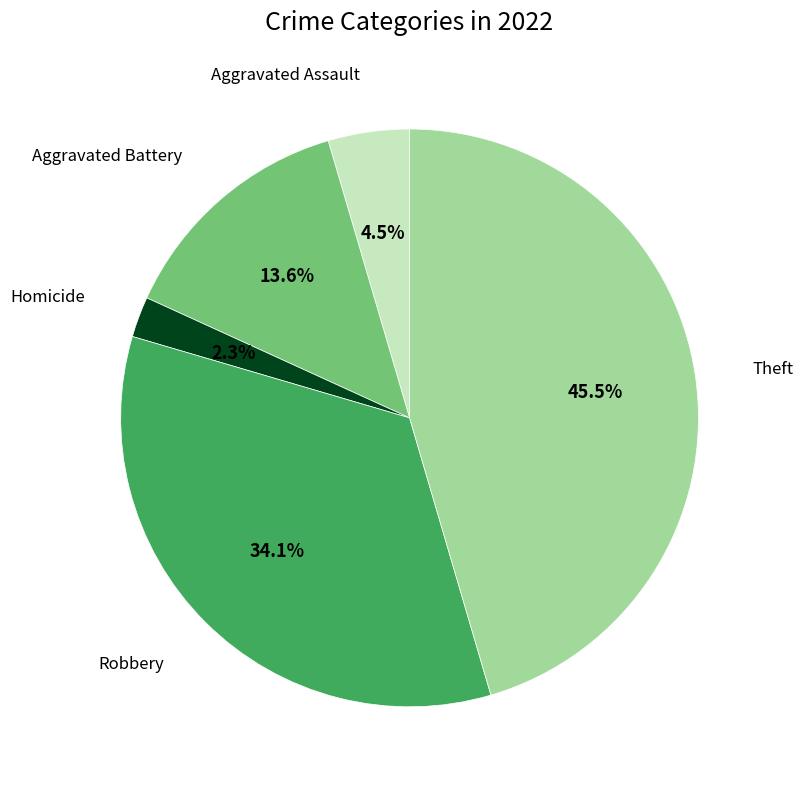

Is there any slice that represents more than half of the pie?

No